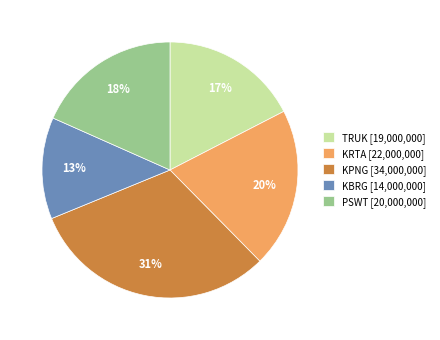

What is the ratio of the value at PSWT to the value at TRUK?

1.1